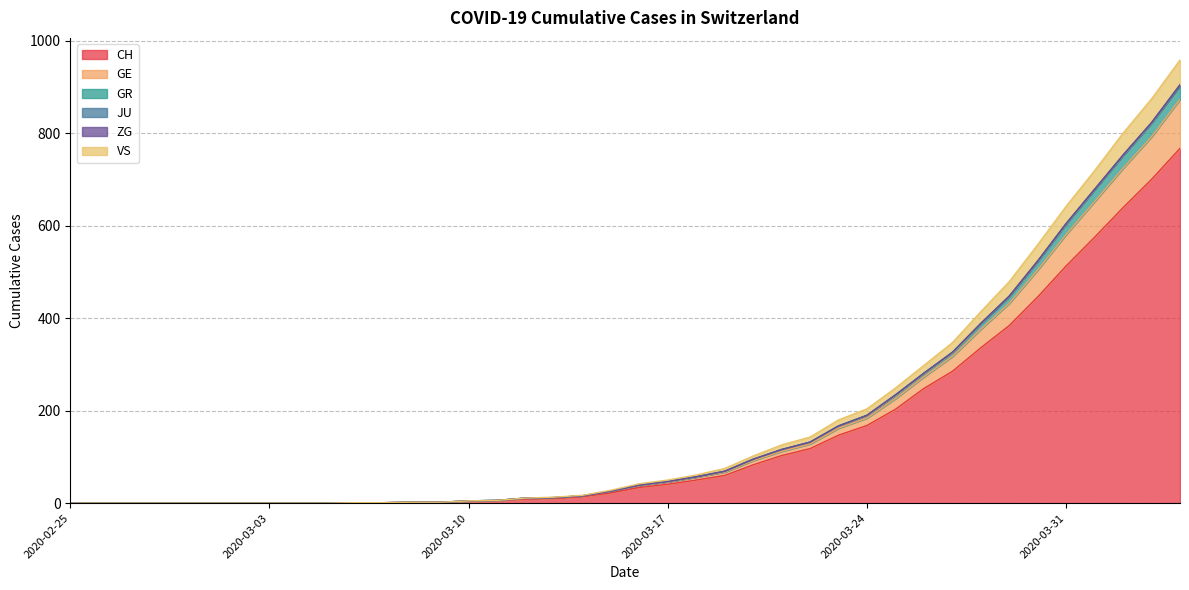

Where does the GE series first go above 39?

2020-03-17